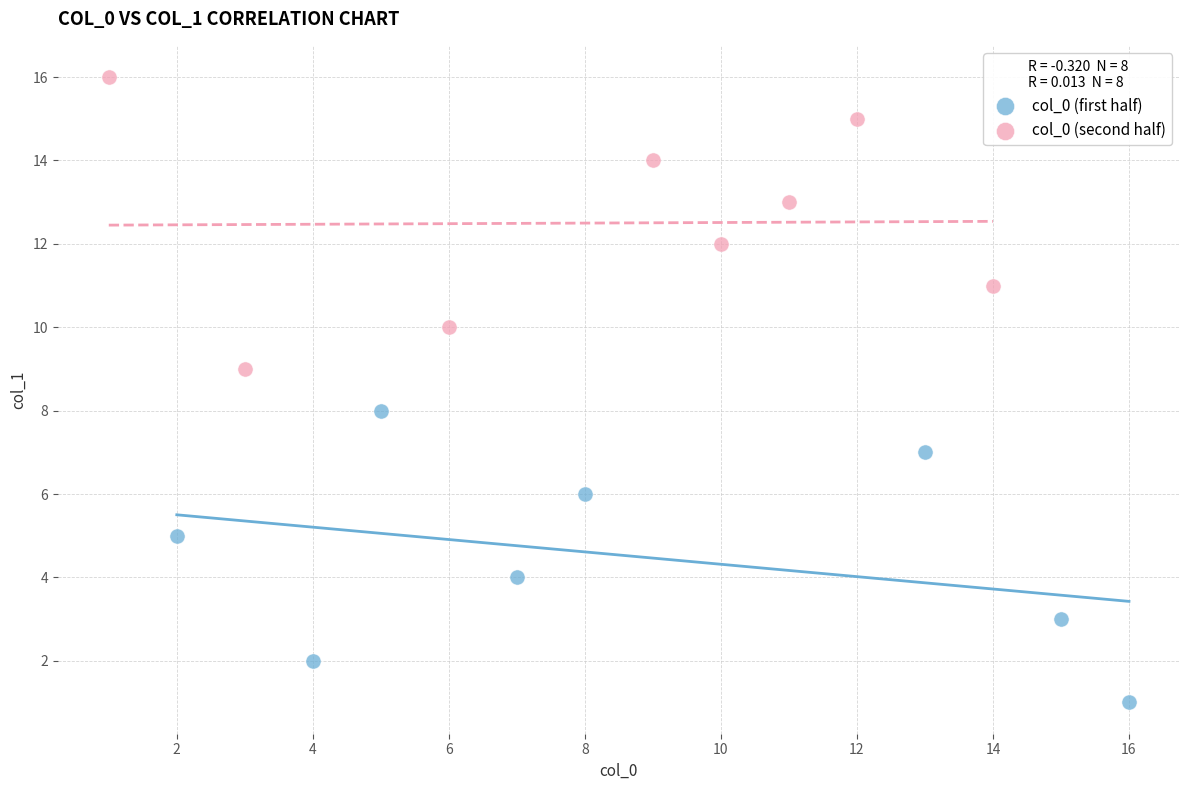

Which series reaches the maximum Y coordinate?

col_0 (second half)